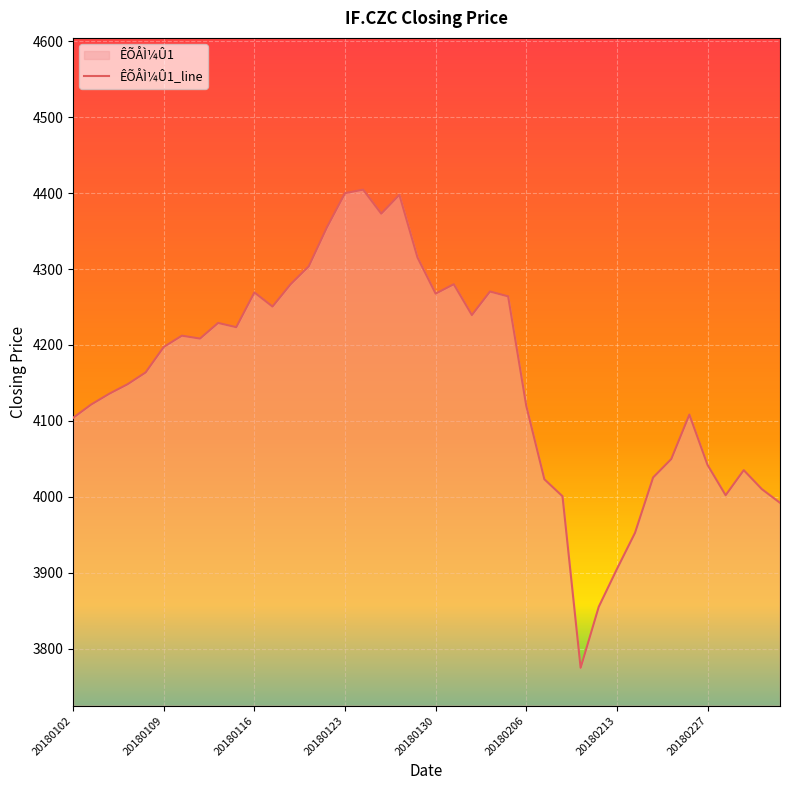

What is the difference between the maximum and minimum values?

630.0